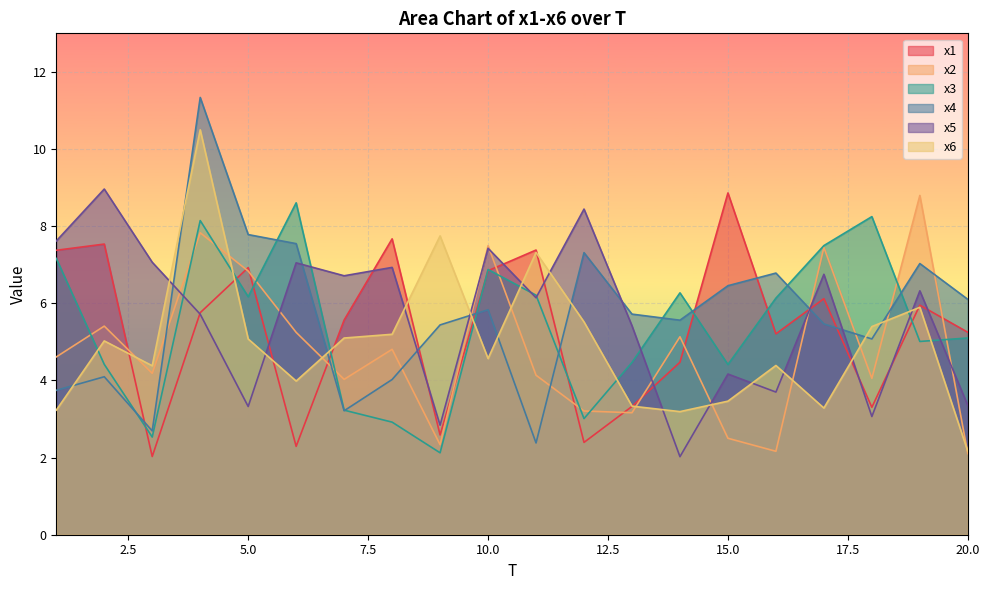

What is the maximum value shown in the chart?

11.3